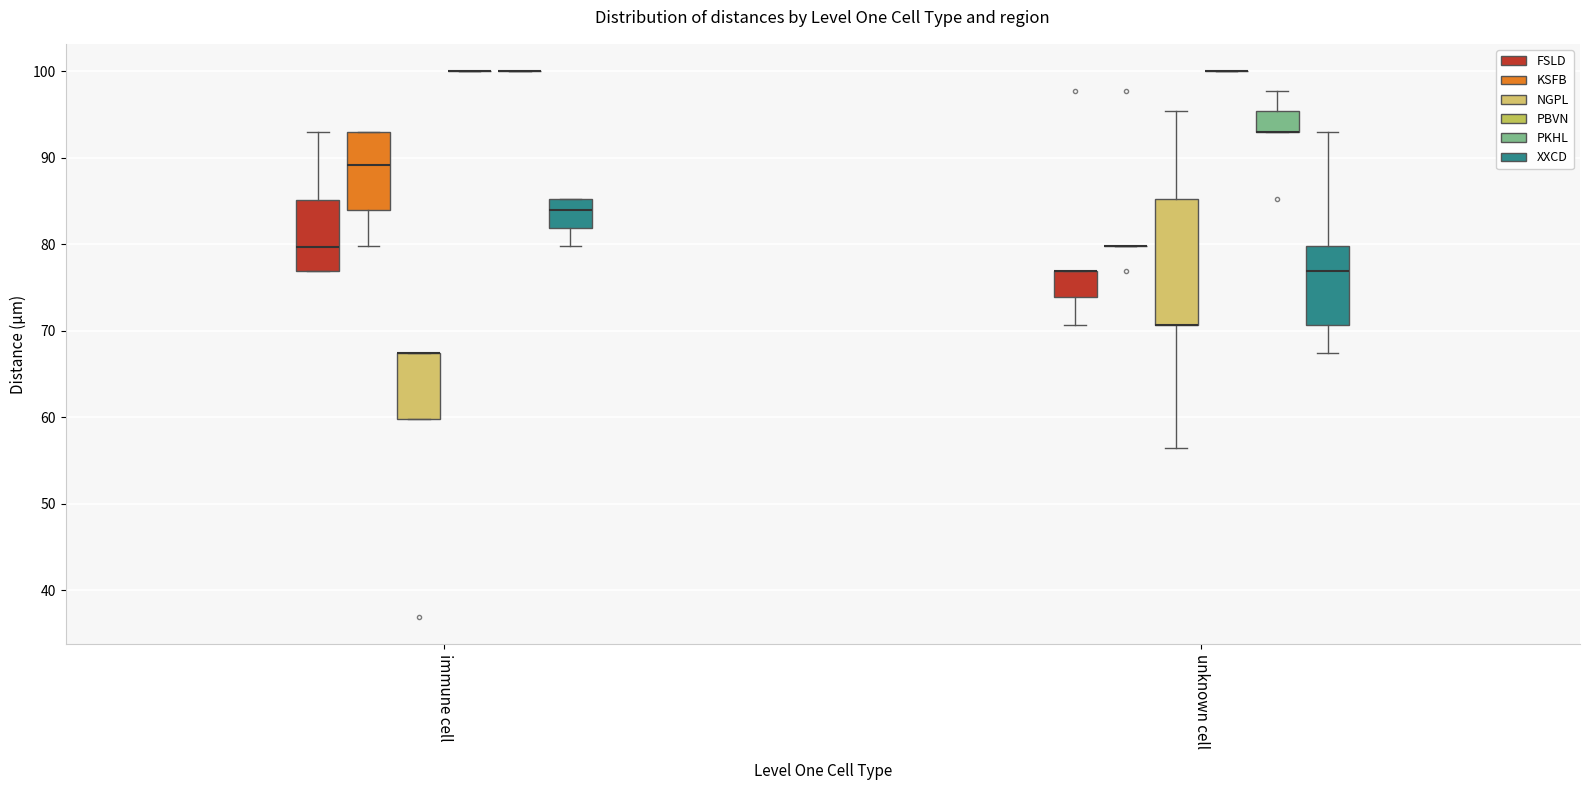

Reading left to right, transcribe this box plot: for each box, give where its median line is, the range the box spans, and where its two whiskers end, as read against the y-axis. The values are not printed on the chart, so give them approximately, as read against the axis.

immune cell (FSLD): median 80, box 77 to 85, whiskers 77 to 93
immune cell (KSFB): median 89, box 84 to 93, whiskers 80 to 93
immune cell (NGPL): median 67 (drawn on the box's upper edge), box 60 to 67, whiskers 60 to 67
immune cell (PBVN): box collapsed to a line at 100, whiskers 100 to 100
immune cell (PKHL): box collapsed to a line at 100, whiskers 100 to 100
immune cell (XXCD): median 84, box 82 to 85, whiskers 80 to 85
unknown cell (FSLD): median 77 (drawn on the box's upper edge), box 74 to 77, whiskers 71 to 77
unknown cell (KSFB): box collapsed to a line at 80, whiskers 80 to 80
unknown cell (NGPL): median 71 (drawn on the box's lower edge), box 71 to 85, whiskers 56 to 95
unknown cell (PBVN): box collapsed to a line at 100, whiskers 100 to 100
unknown cell (PKHL): median 93 (drawn on the box's lower edge), box 93 to 95, whiskers 93 to 98
unknown cell (XXCD): median 77, box 71 to 80, whiskers 67 to 93